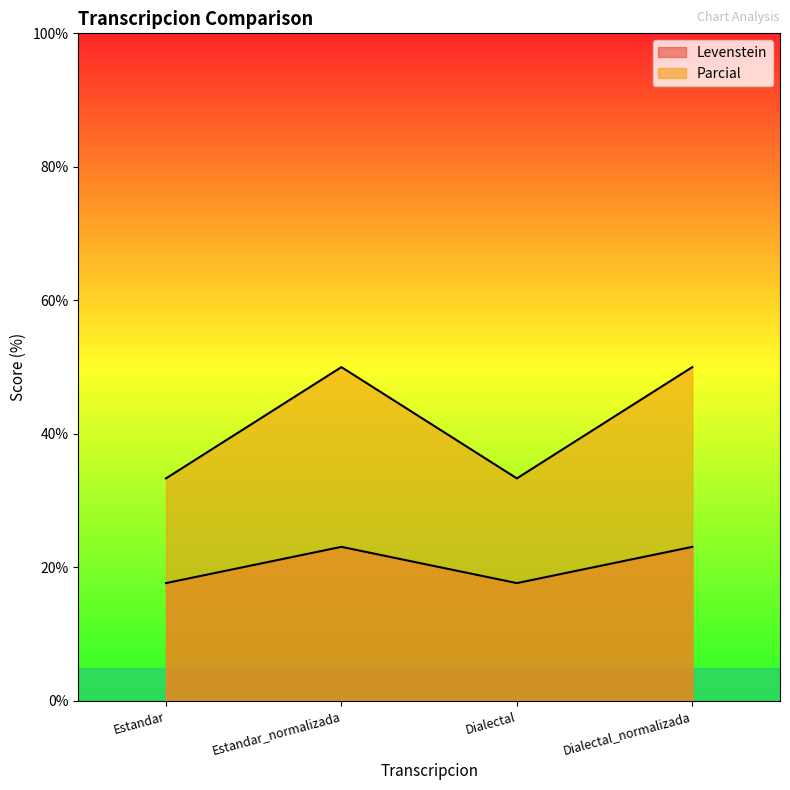

What is the maximum value shown in the chart?

50.0